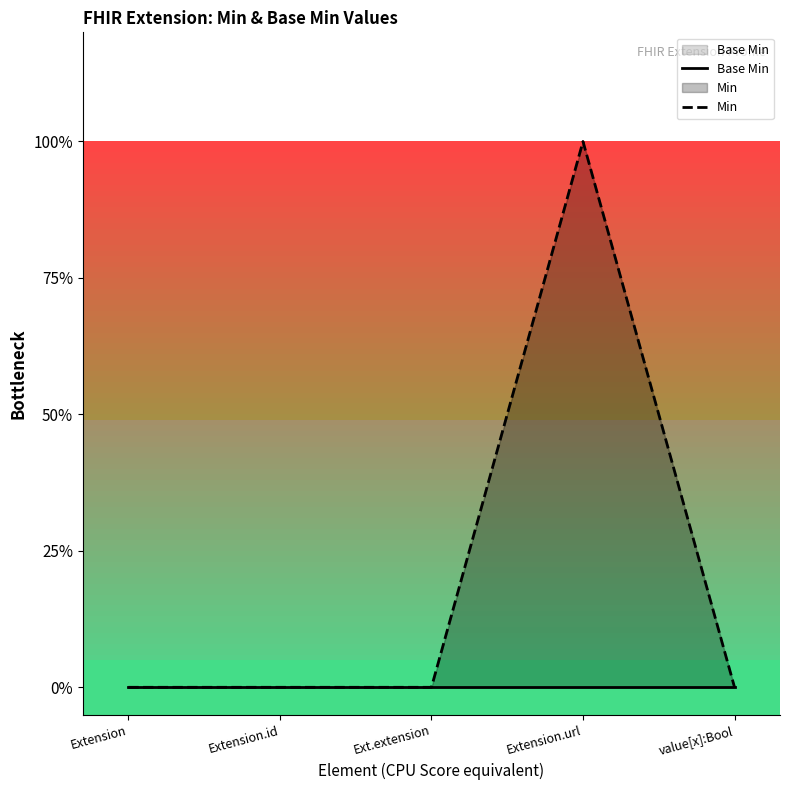

What position from the left is Ext.extension?

3